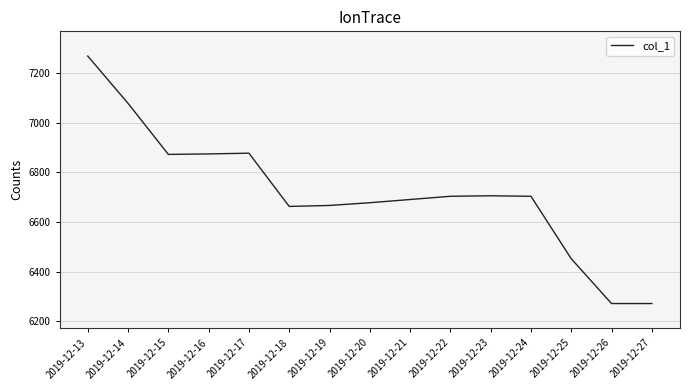

What is the minimum value shown in the chart?

6270.7